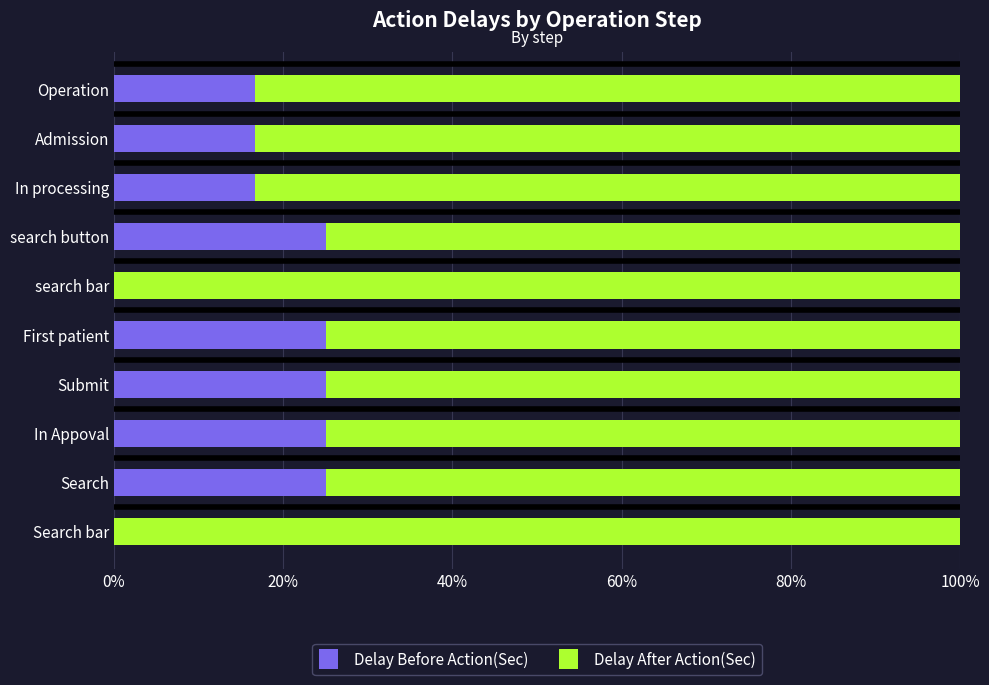

Is it true that Delay Before Action(Sec) equals 26.0 at In processing?

False